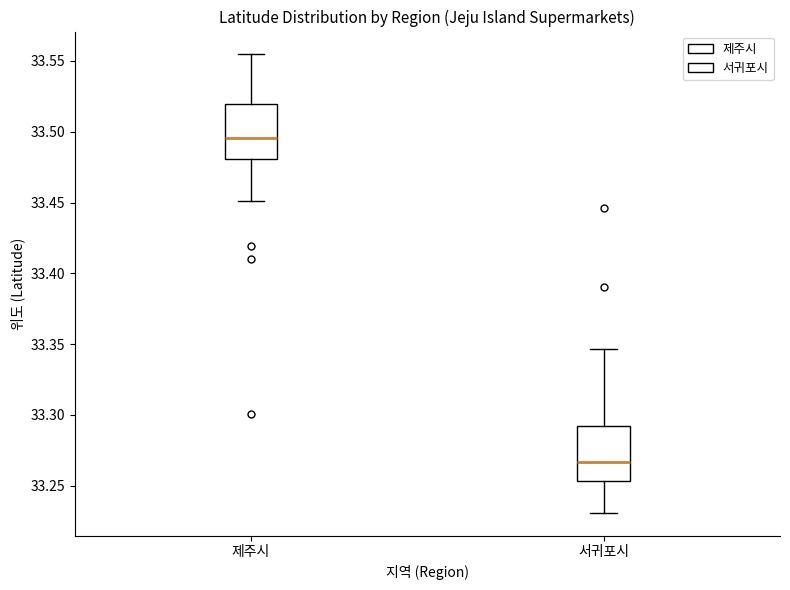

Which box has the lowest median line?

서귀포시